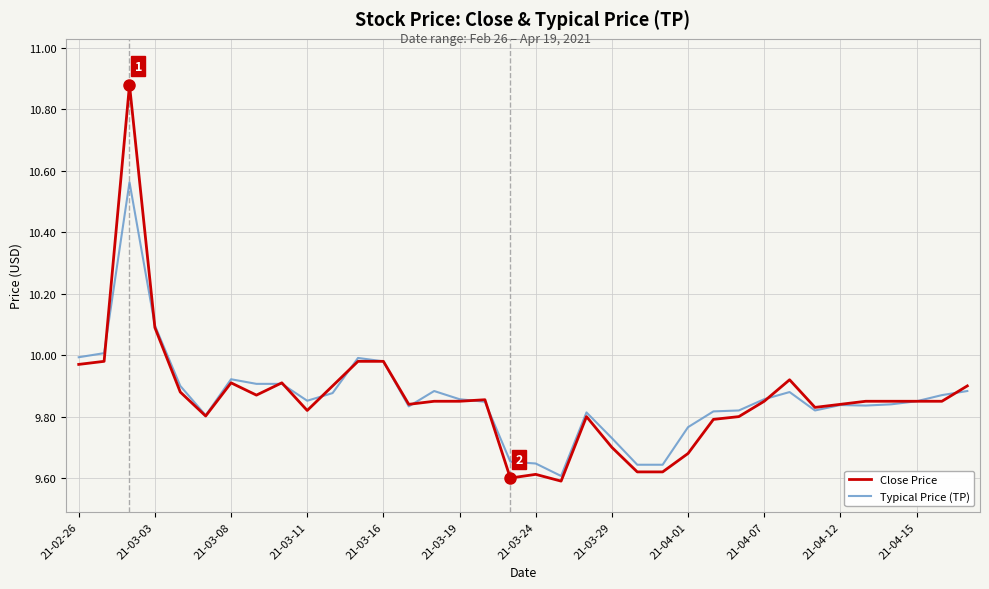

Rank the series by their maximum value, from highest to lowest.

Close Price, Typical Price (TP)